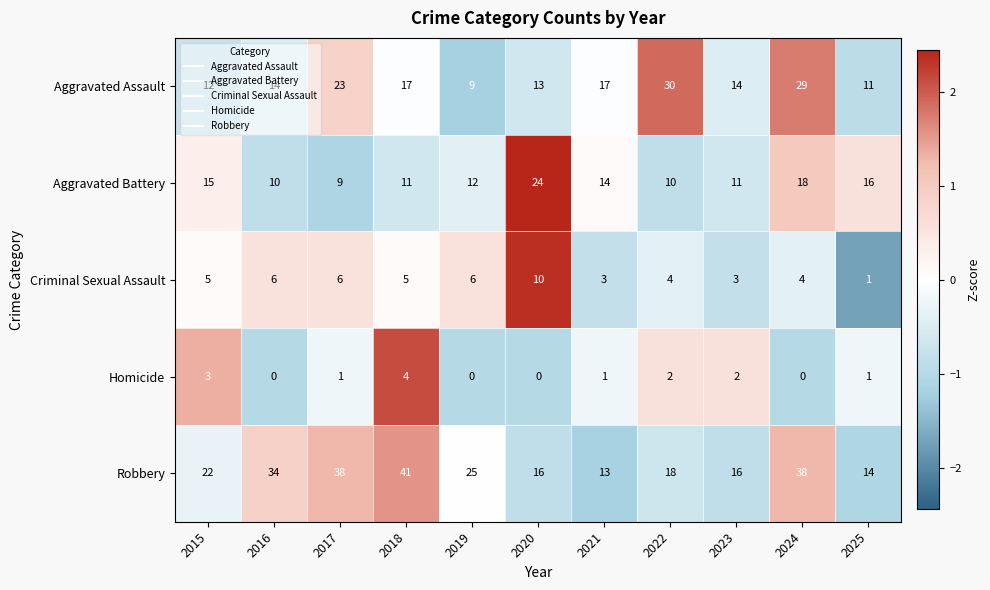

List the series in order of their peak value, highest first.

Robbery, Aggravated Assault, Aggravated Battery, Criminal Sexual Assault, Homicide